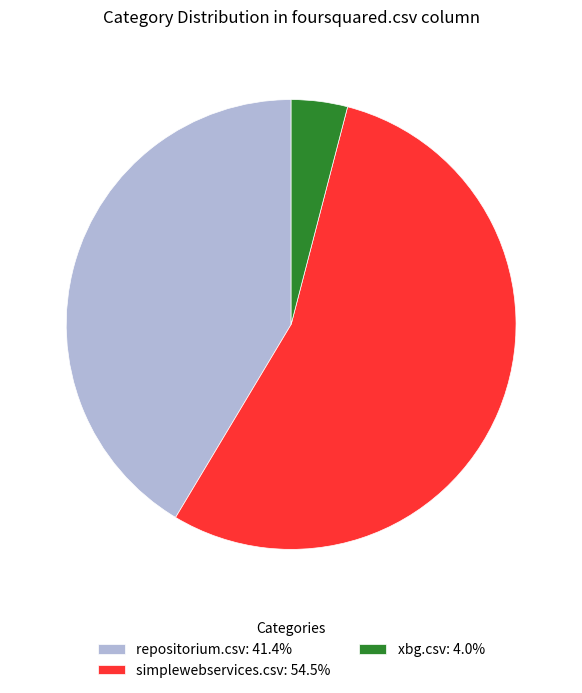

Is simplewebservices.csv the majority of the pie?

Yes